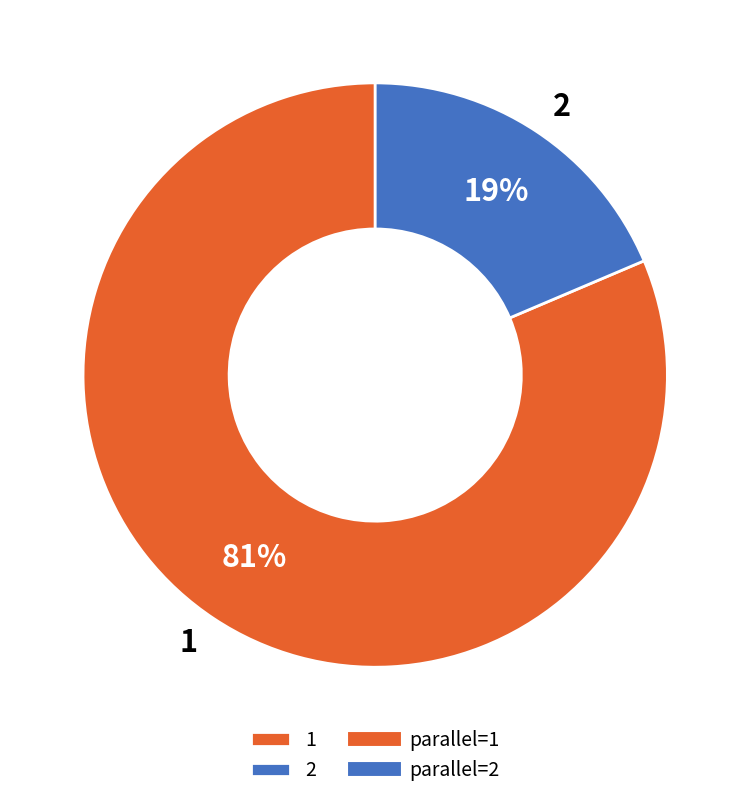

Rank the categories by value from lowest to highest.

2, 1